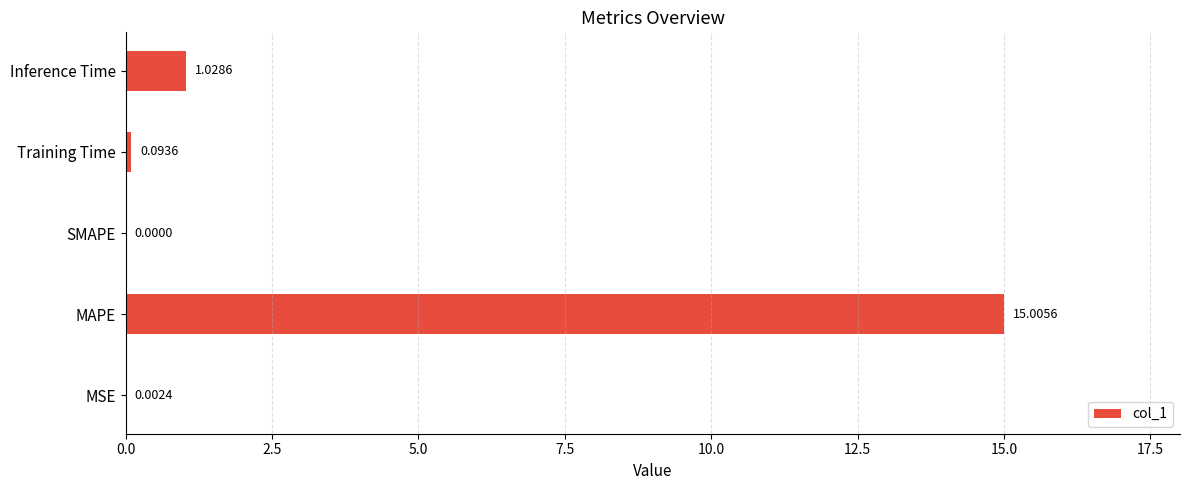

How many series are shown in this chart?

1